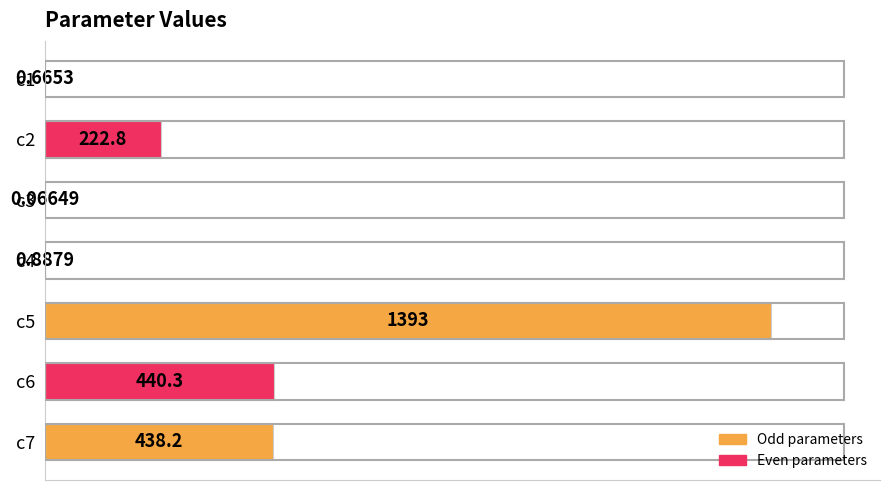

What is the change in value from c6 to c7?

-2.1